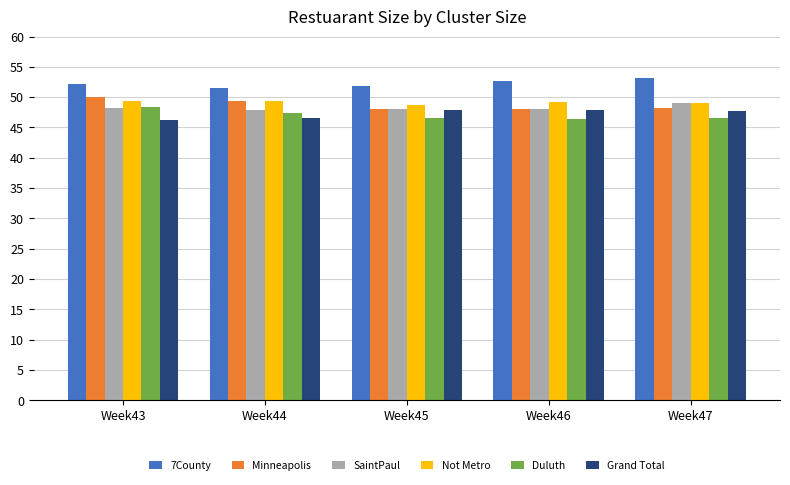

Count the number of categories in the chart.

5